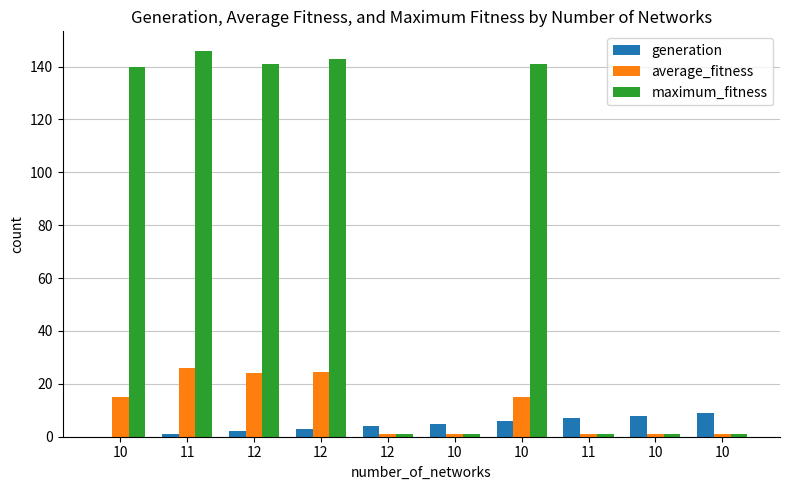

Between 11 and 10, which series saw the biggest shift?

average_fitness